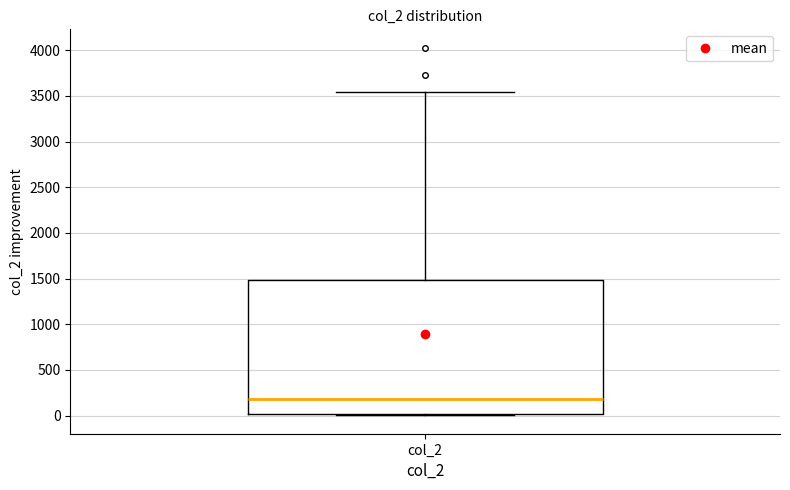

Transcribe this box plot: give where the median line is, the range the box spans, and where the two whiskers end, as read against the y-axis. The values are not printed on the chart, so give them approximately, as read against the axis.

median 200, box 0 to 1500, whiskers 0 to 3550